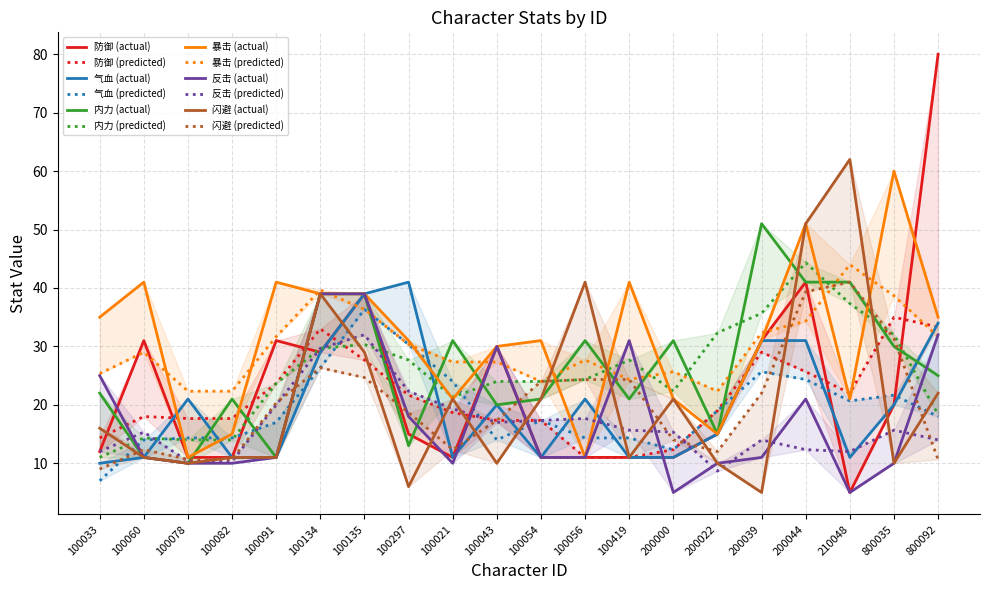

Where is 气血 nearest to the value 25?

100078